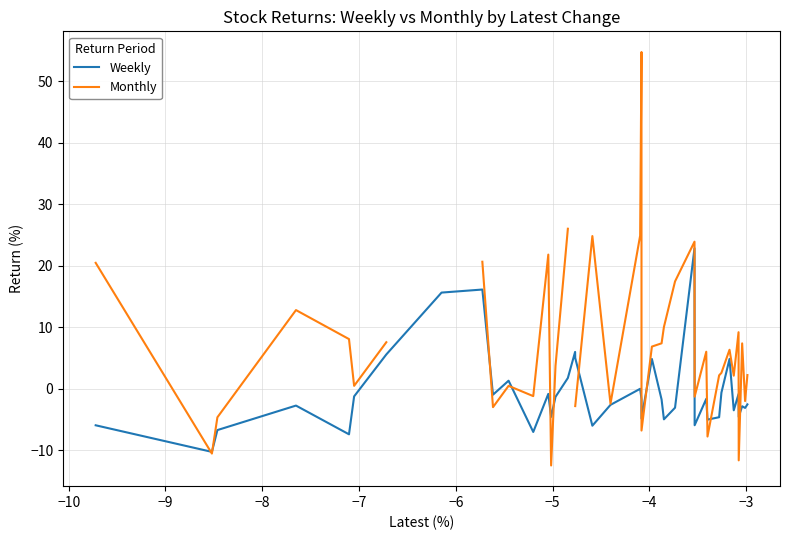

What is the lowest value of the Weekly series?

-10.3